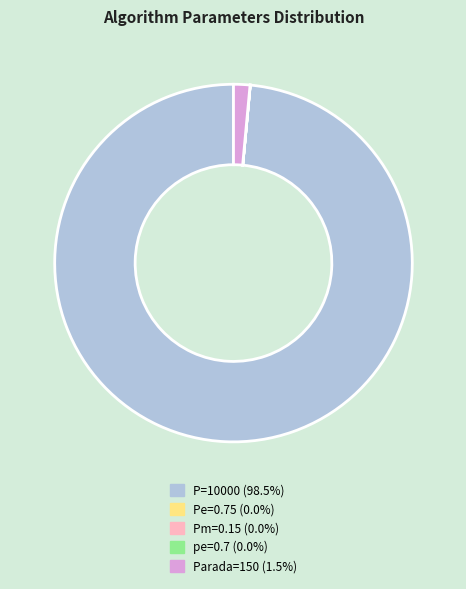

True or false: P=10000 accounts for 89% of the total.

False